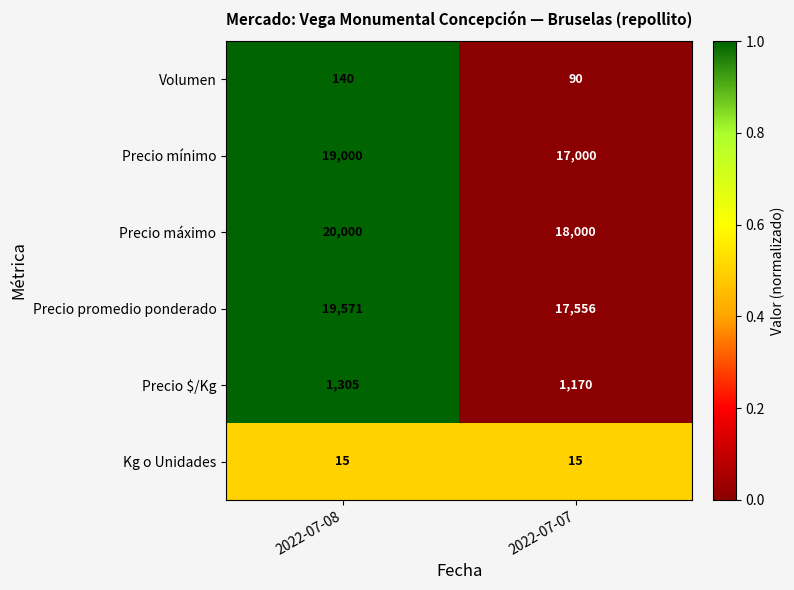

Which series changed the most between 2022-07-08 and 2022-07-07?

Precio promedio ponderado